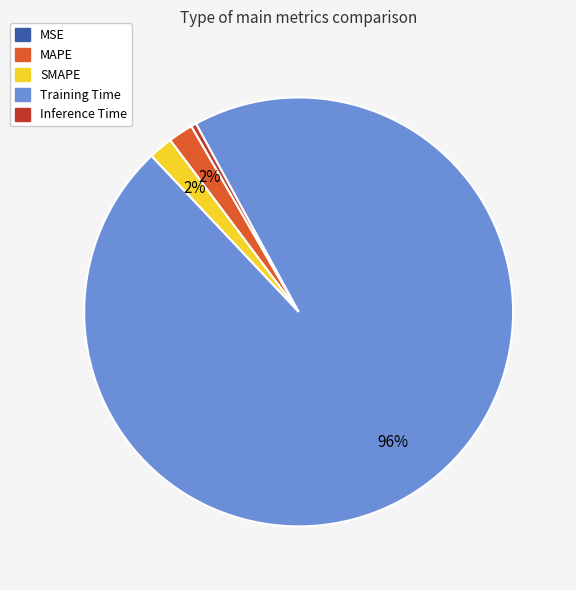

To the nearest percent, what is the difference between the Inference Time and MAPE slice percentages?

2%